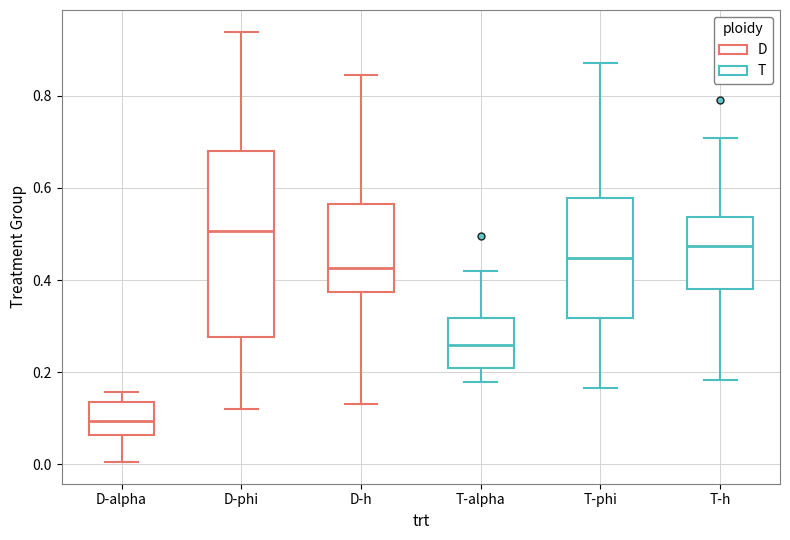

Where is the upper edge of the box for D-phi on the y-axis? The values are not printed on the chart, so give them approximately, as read against the axis.

0.68